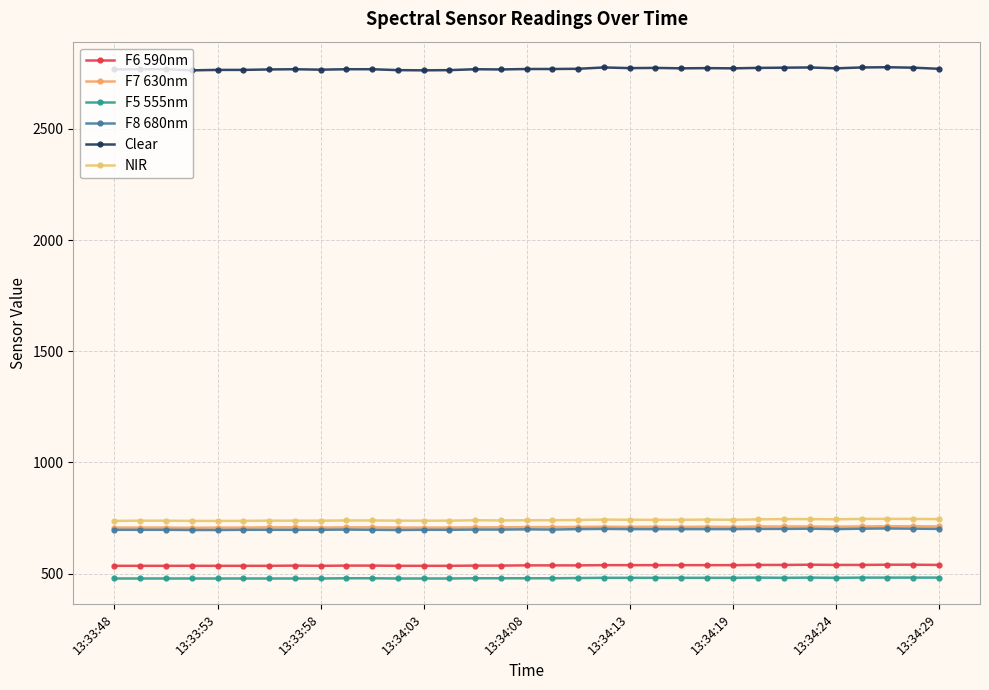

True or false: F8 680nm has more than 0 points higher than both neighbors.

True